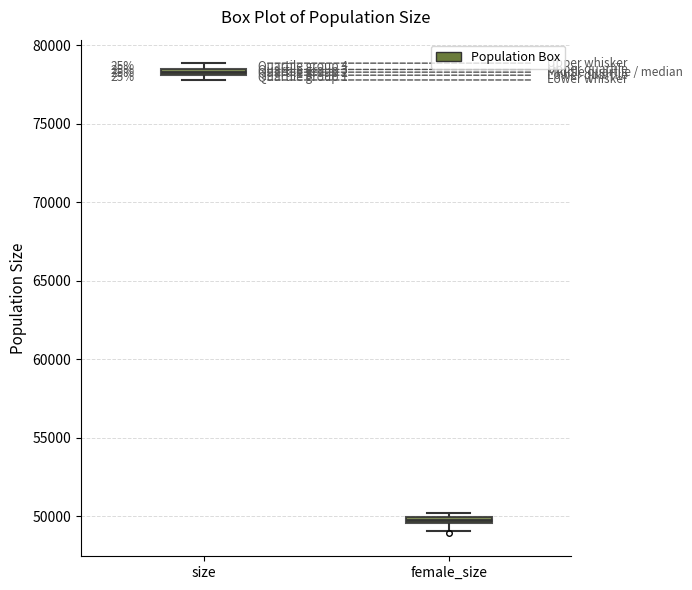

Which box's median line is the highest?

size